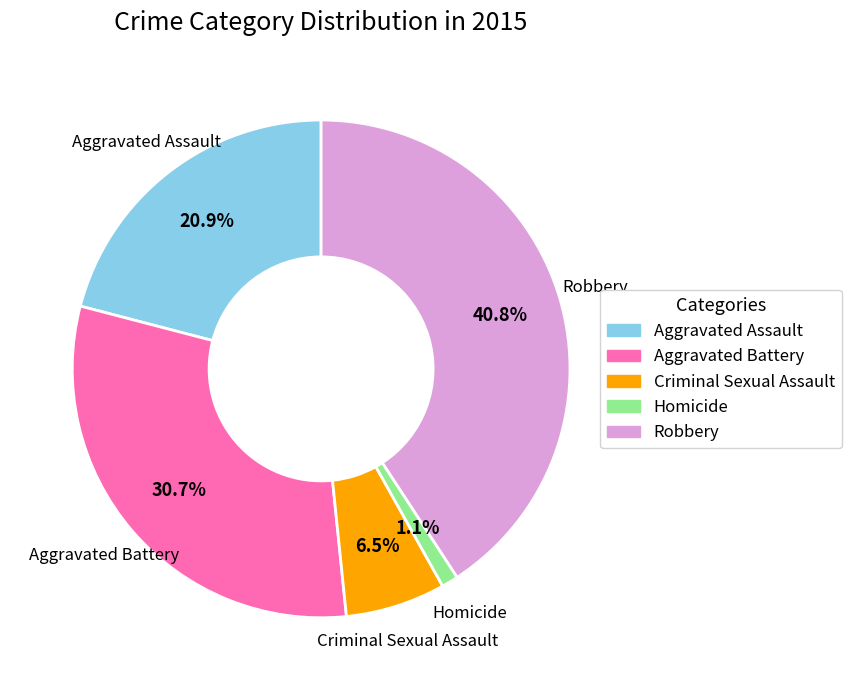

Is there any slice that represents more than half of the pie?

No